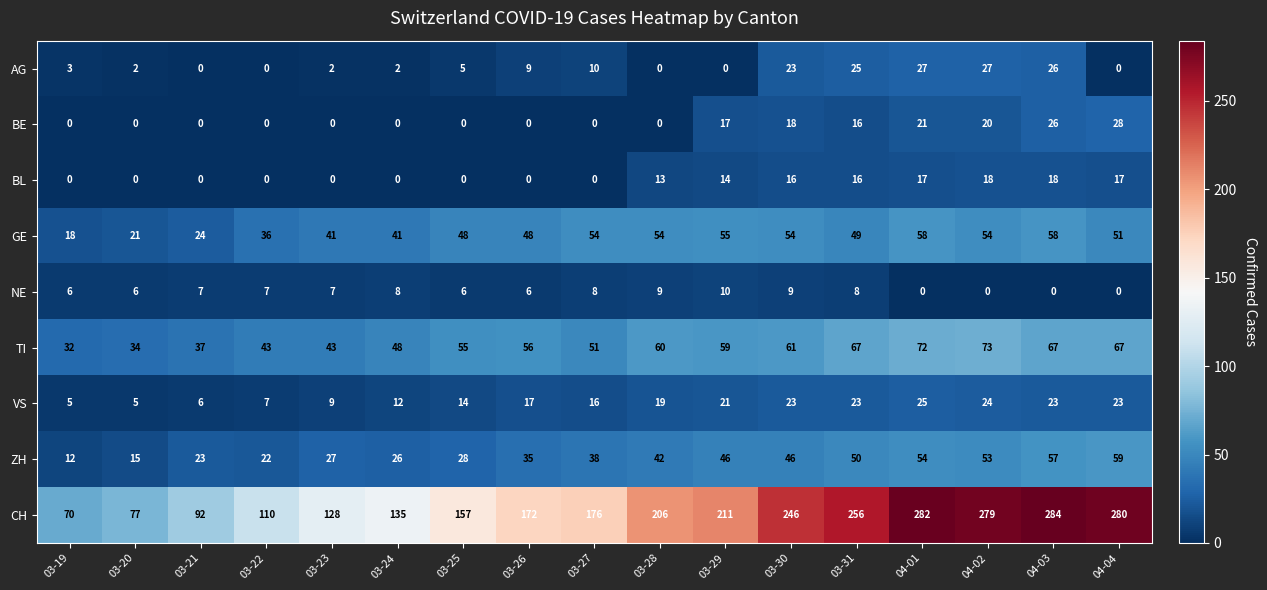

How many data points does each series have?

17